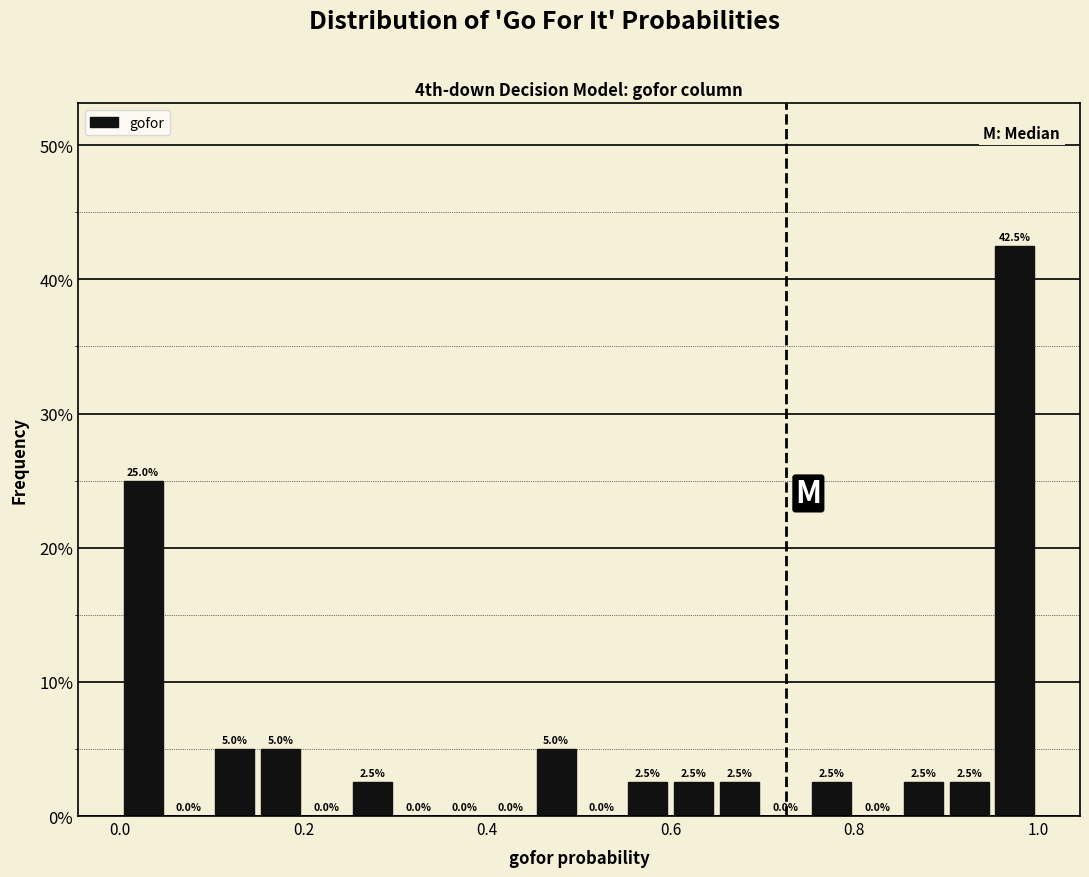

Read against the x-axis, roughly where is the centre of the tallest bar?

0.98